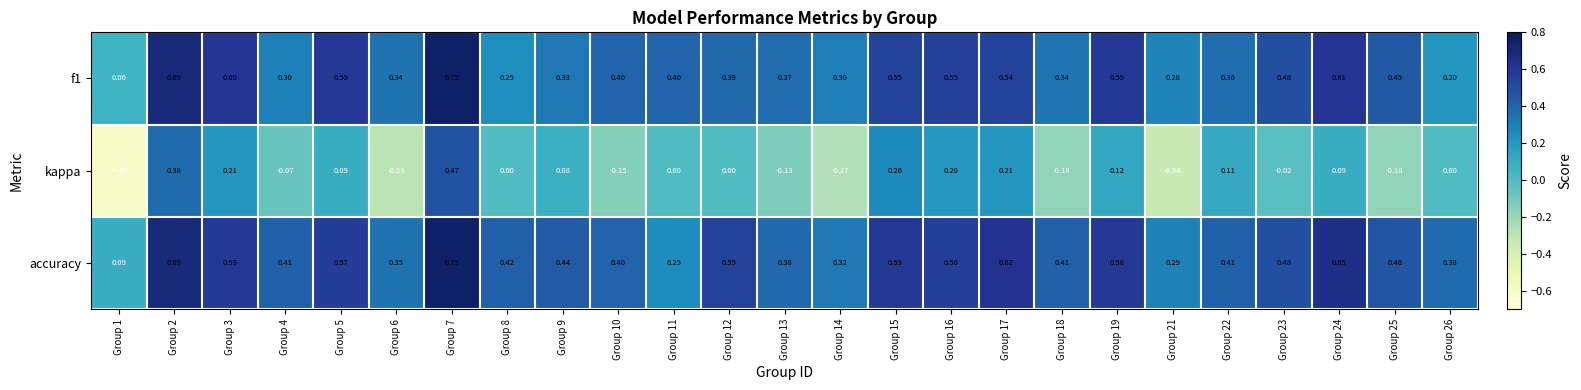

Which series has the largest range (max minus min)?

kappa